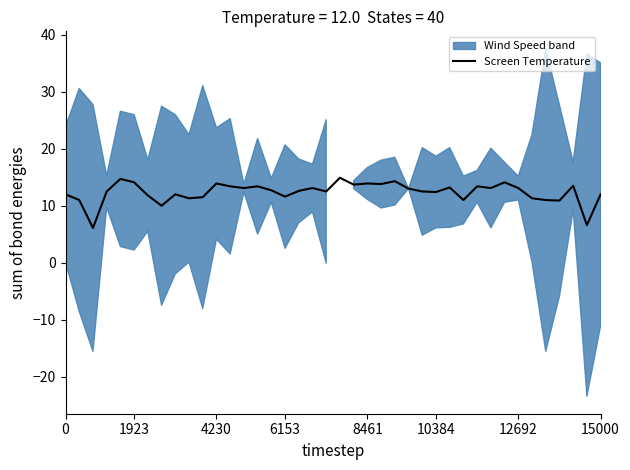

The value of Screen Temperature at 10384 is 6.0. True or false?

False